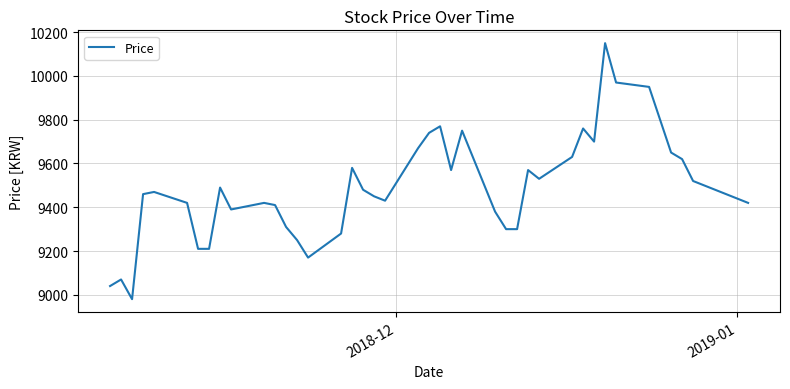

What is the smallest value displayed?

8980